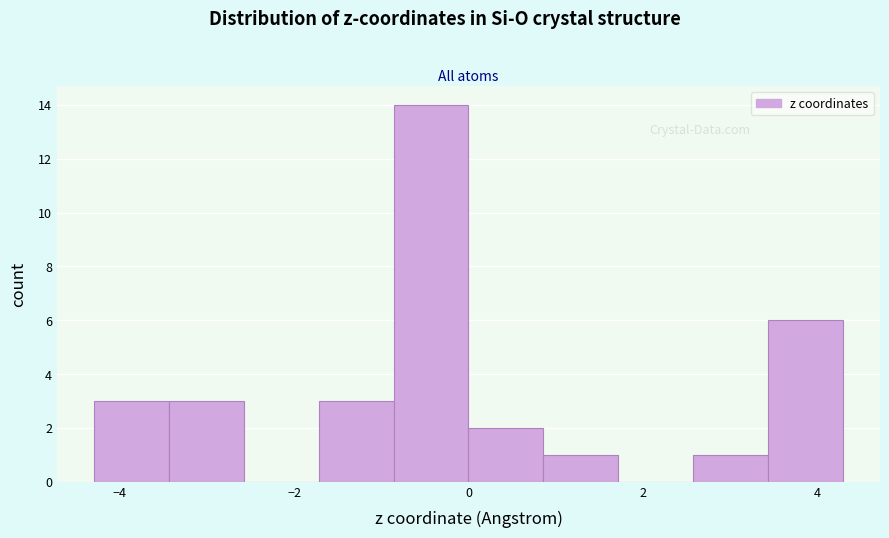

What is the height of the bar covering -4.2 to -3.4 on the x-axis? Neither the bar edges nor the heights are printed on the chart, so give them approximately, as read against the axes.

3